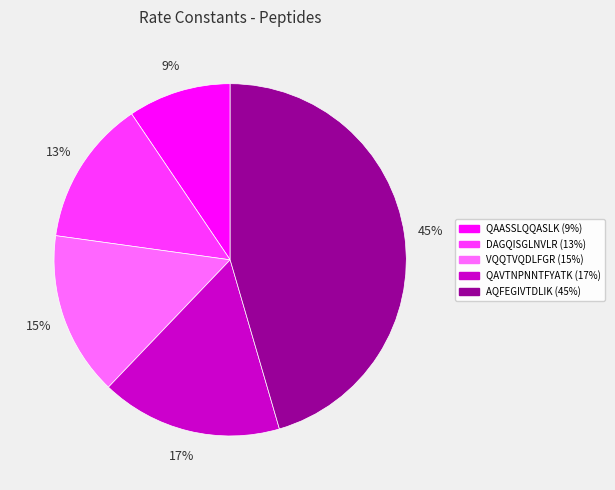

Is QAASSLQQASLK the majority of the pie?

No